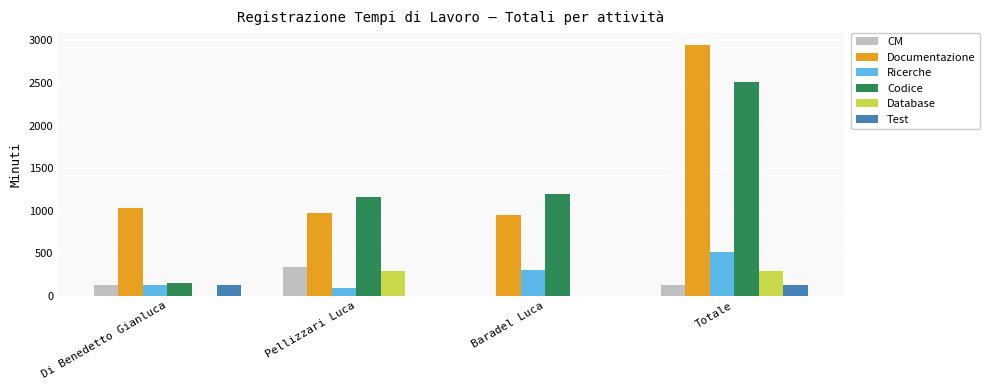

Reading right to left, list all the values displayed in this chart.

CM: 120	0	340	120
Documentazione: 2945	945	970	1030
Ricerche: 510	300	90	120
Codice: 2510	1200	1160	150
Database: 290	0	290	0
Test: 120	0	0	120